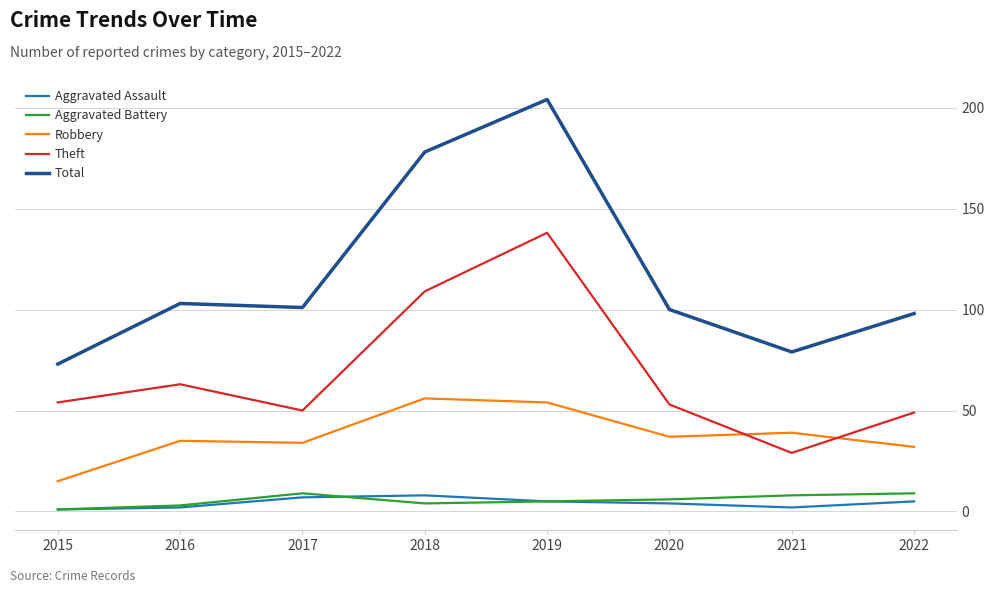

What value does the Aggravated Assault series have at 2017?

7